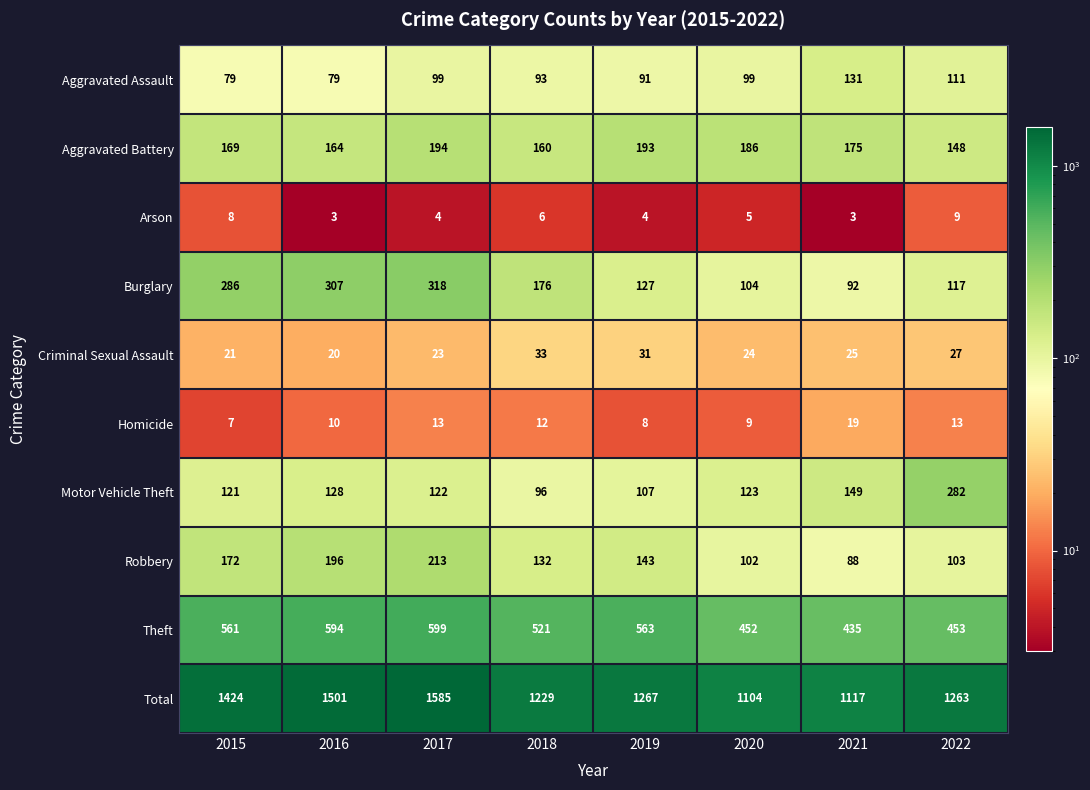

The value of Criminal Sexual Assault at 2015 is 21. True or false?

True